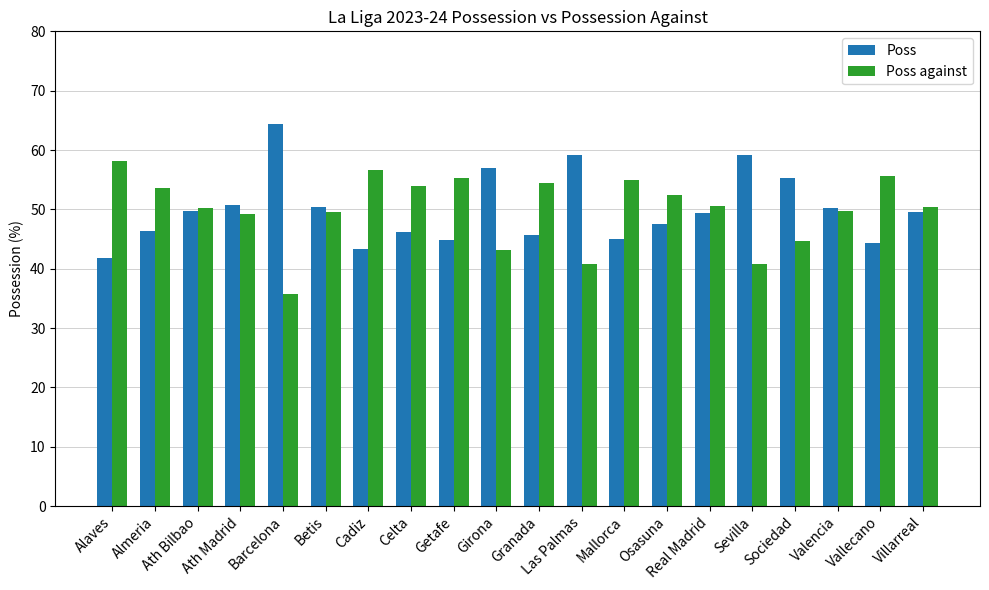

Is it true that Poss equals 11.9 at Sociedad?

False